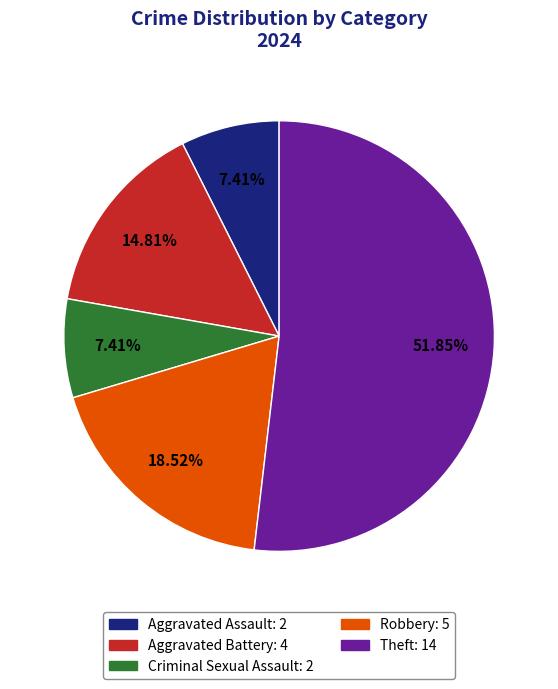

Is there any slice that represents more than half of the pie?

Yes